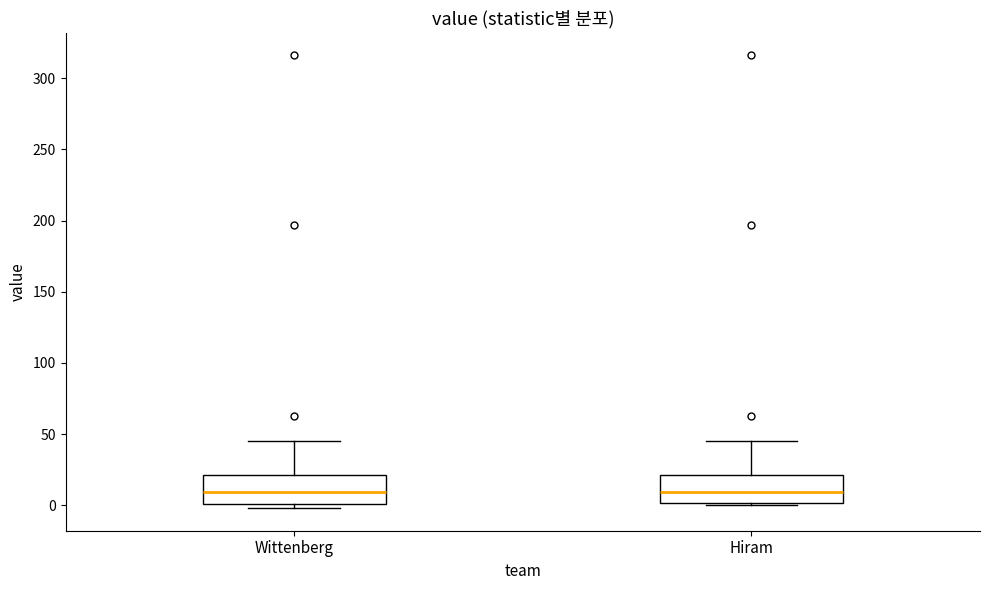

Where does the median line of the box for Wittenberg sit on the y-axis? The values are not printed on the chart, so give them approximately, as read against the axis.

10